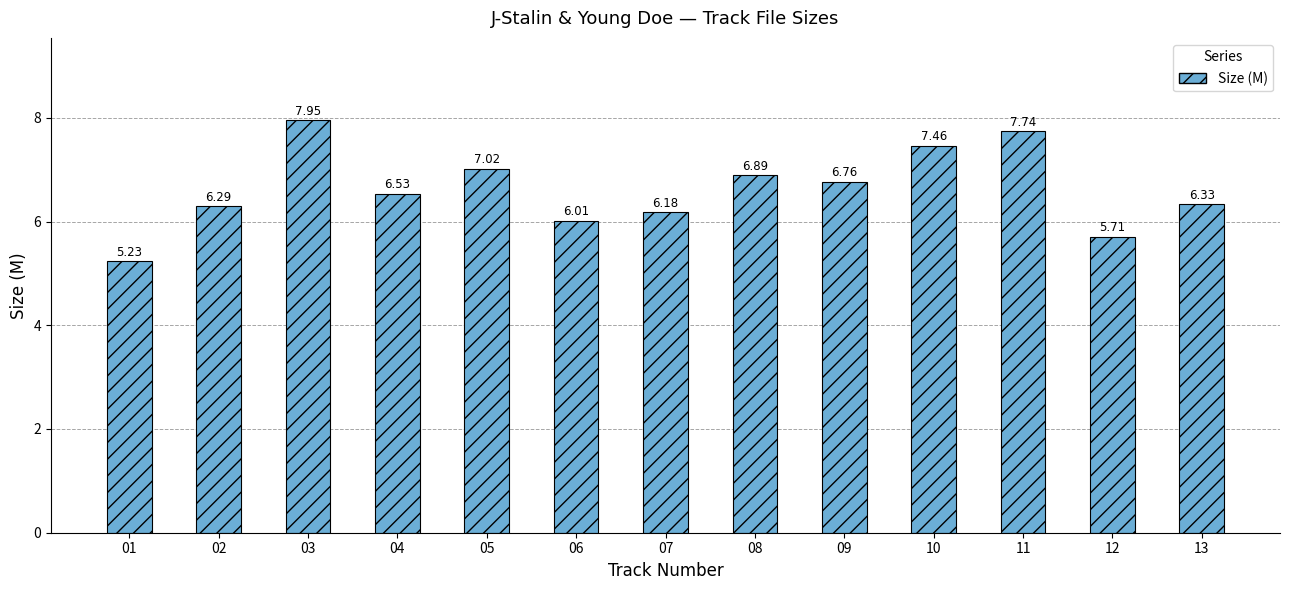

How many distinct data groups are displayed?

1